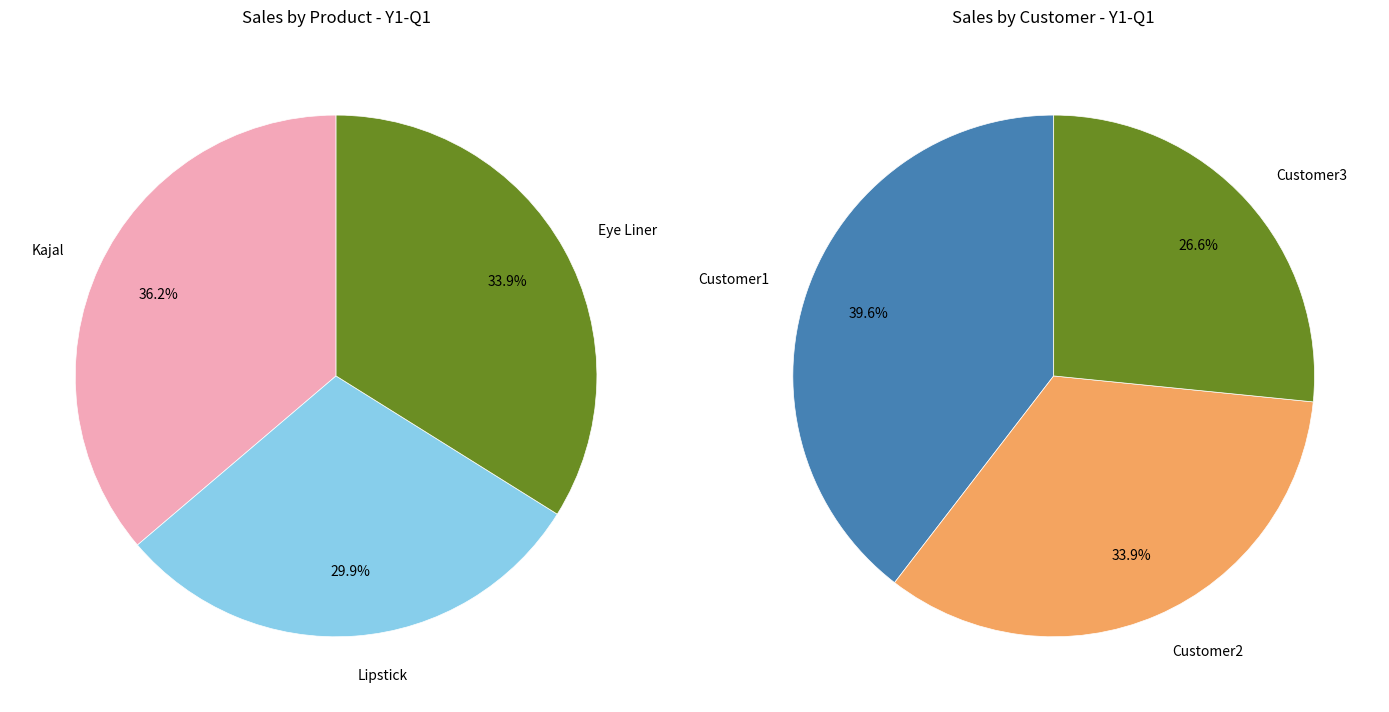

Is the sum of Eye Liner and Kajal greater than half?

Yes